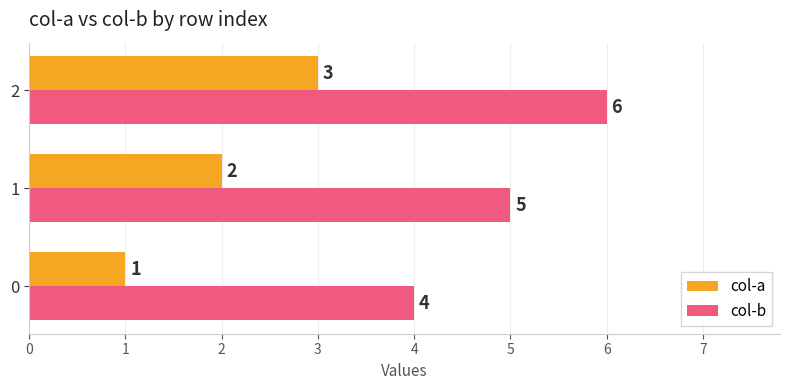

What is the total value across all series at 0?

5